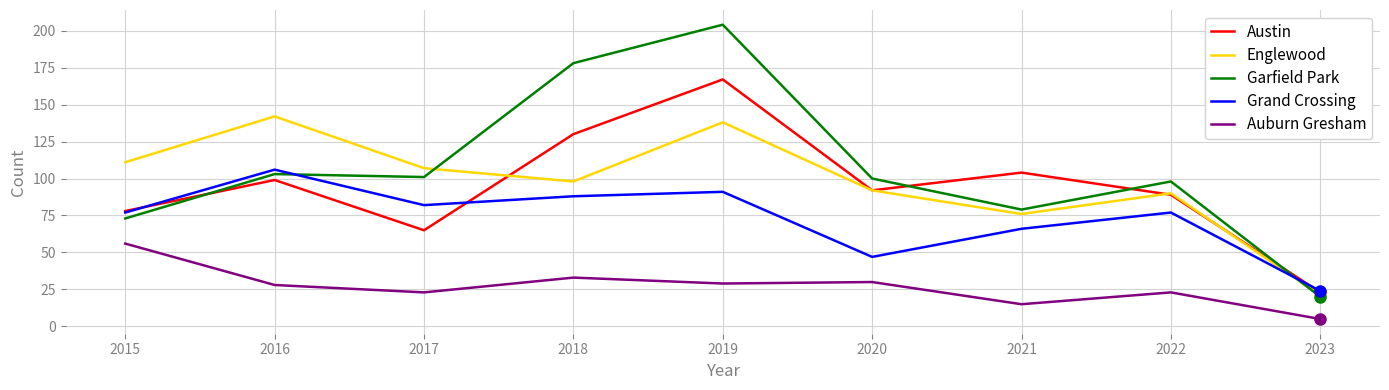

Which series has the largest range (max minus min)?

Garfield Park